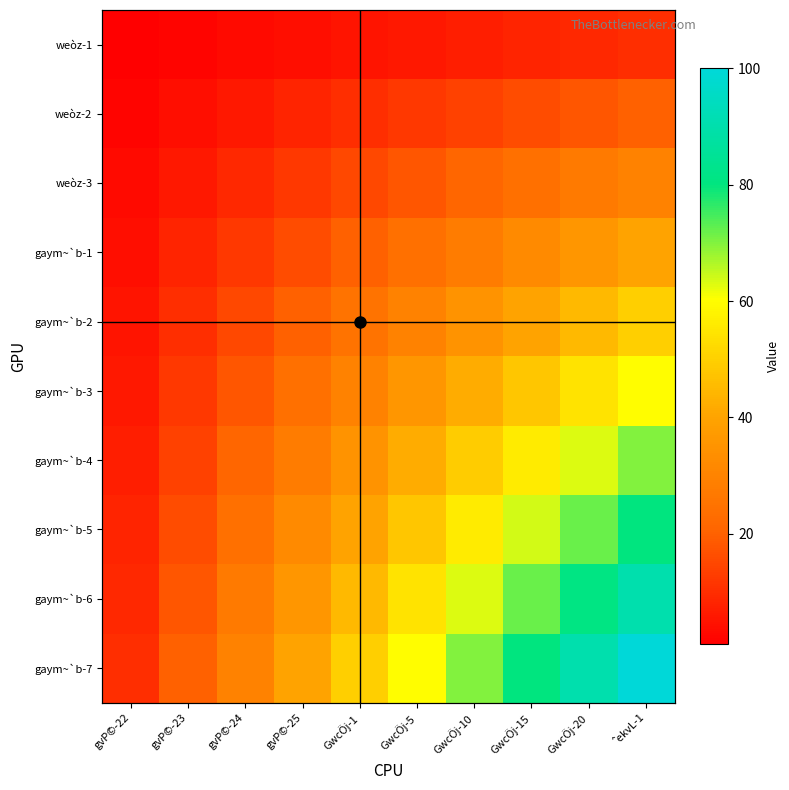

Rank the categories by gaym~`b-3 value from highest to lowest.

ˆekvL-1, GwcÖj-20, GwcÖj-15, GwcÖj-10, GwcÖj-5, GwcÖj-1, gvP©-25, gvP©-24, gvP©-23, gvP©-22